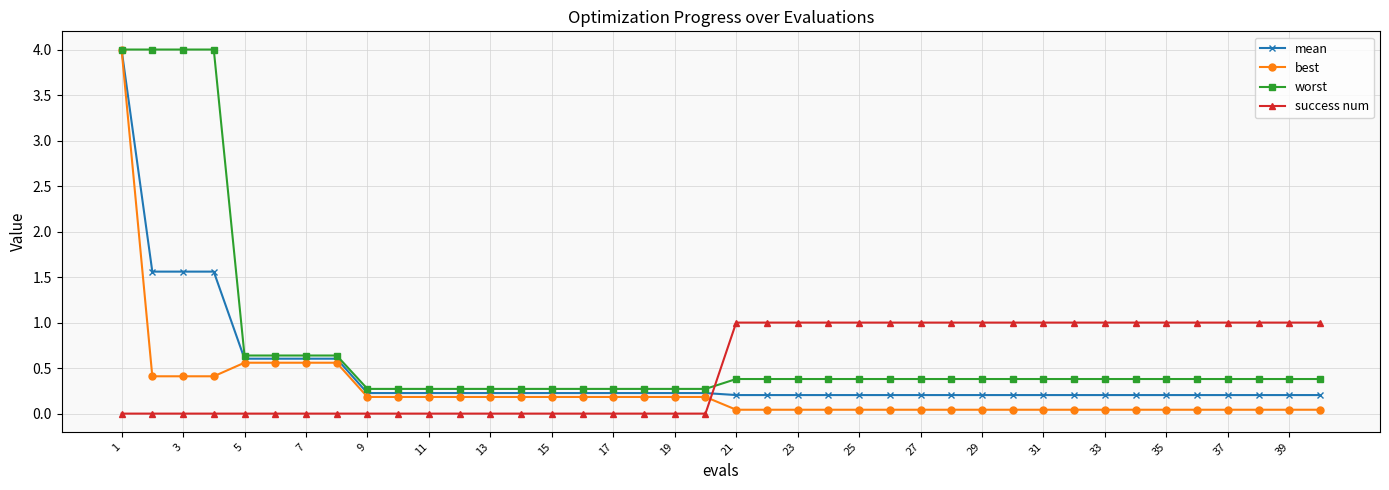

Which series has the largest range (max minus min)?

best